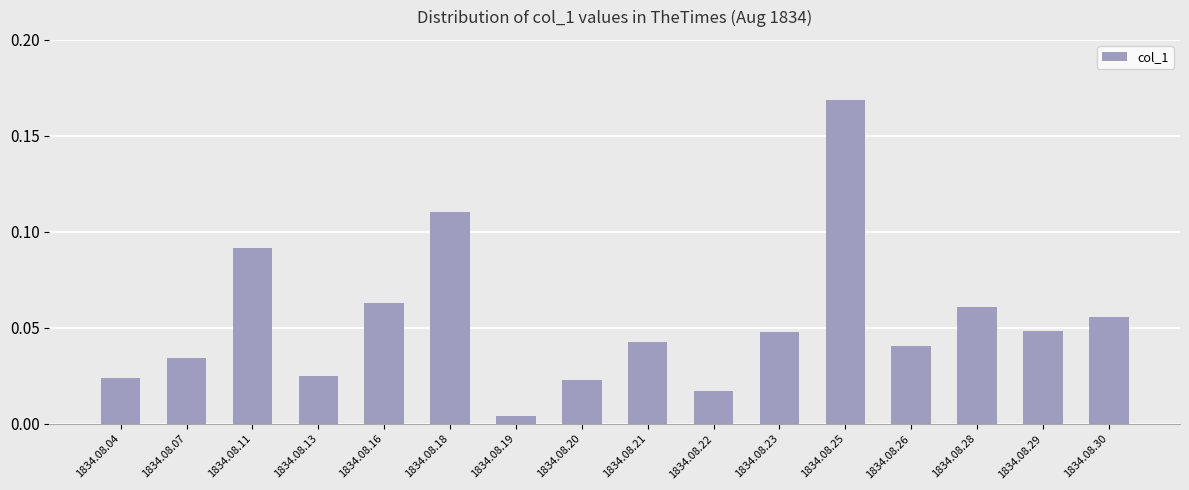

What is the change in value from 1834.08.16 to 1834.08.25?

+0.1